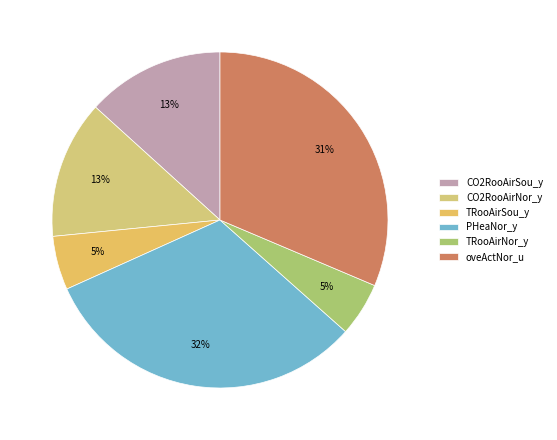

Count the number of slices in the pie.

6